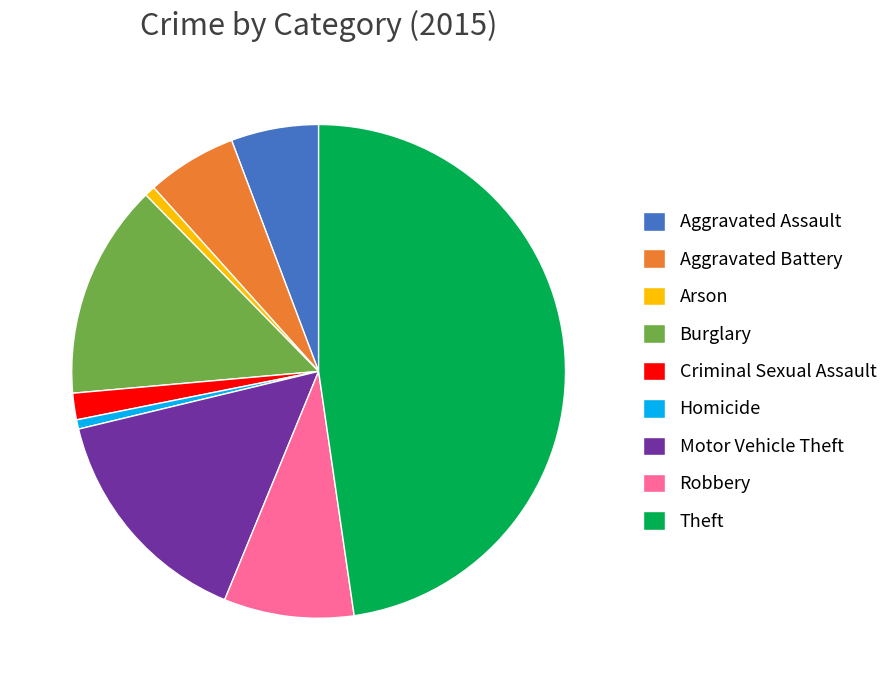

Count the number of slices in the pie.

9